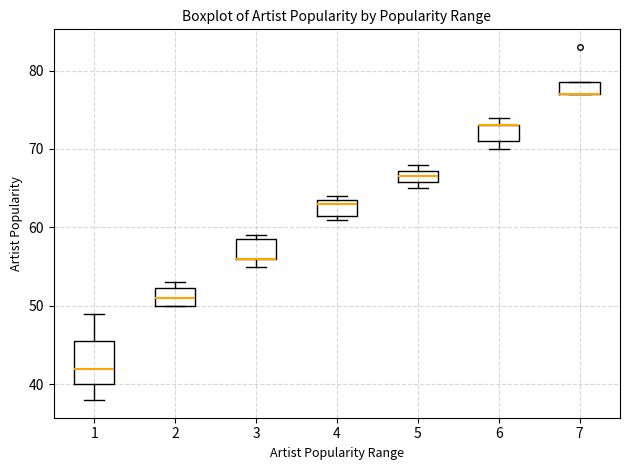

Comparing the boxes themselves (not the whiskers), which one is the tallest?

1